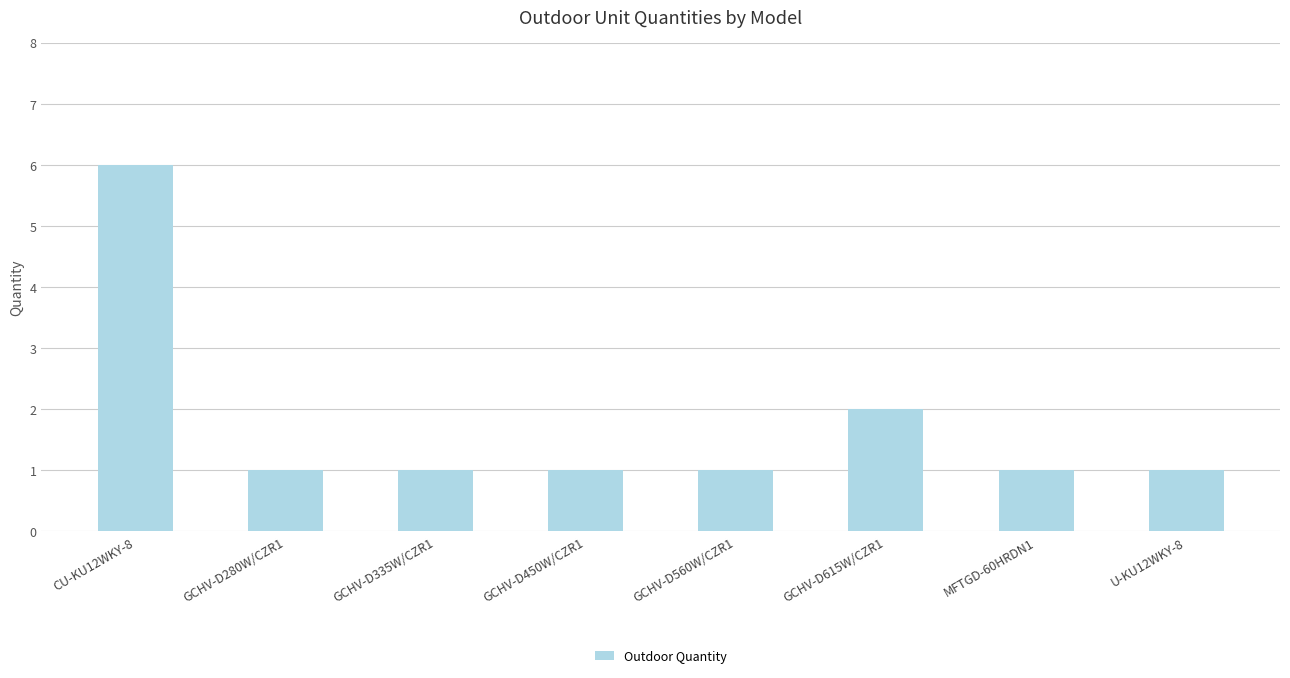

Which category has the highest value across all series?

CU-KU12WKY-8